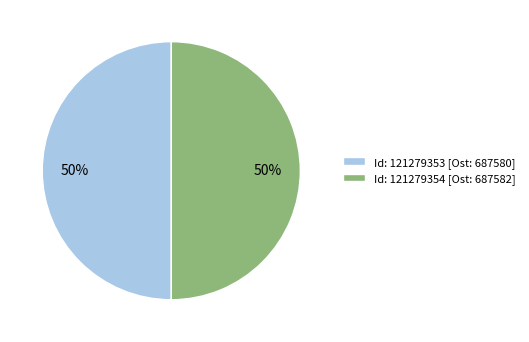

Approximately how many times larger is the value at Id: 121279353 [Ost: 687580] compared to Id: 121279354 [Ost: 687582]?

1.0